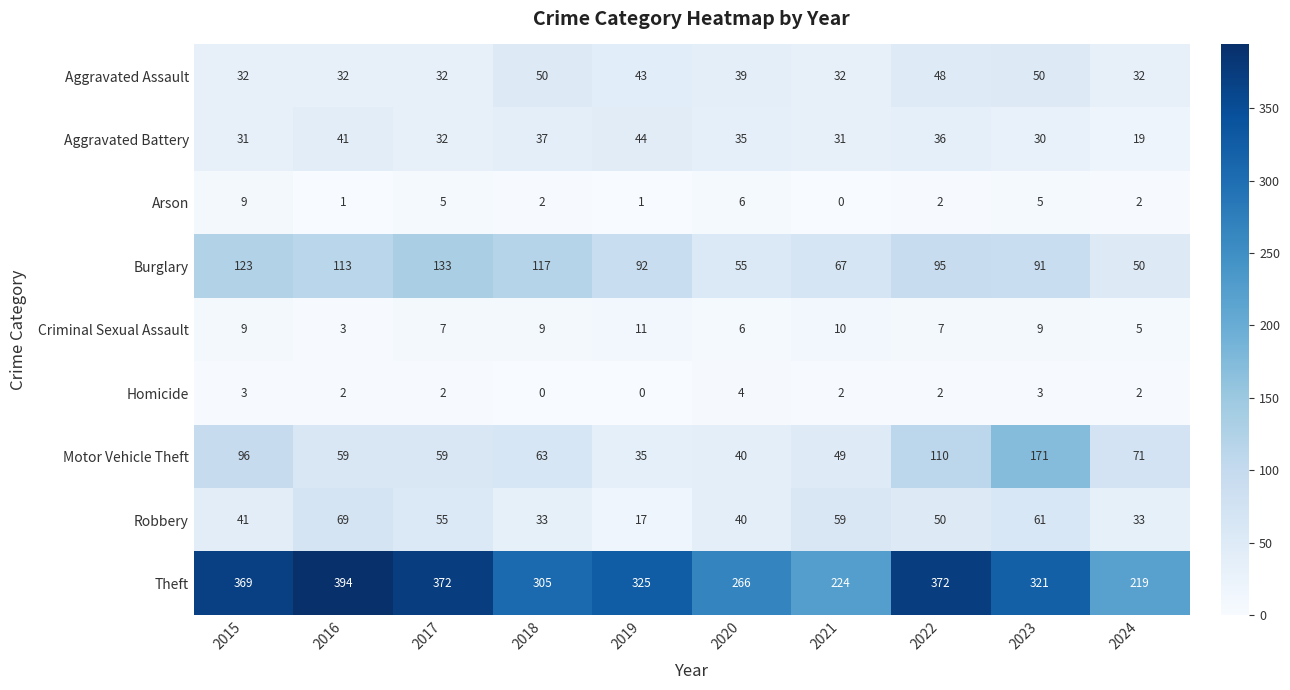

How many categories are shown in the chart?

10